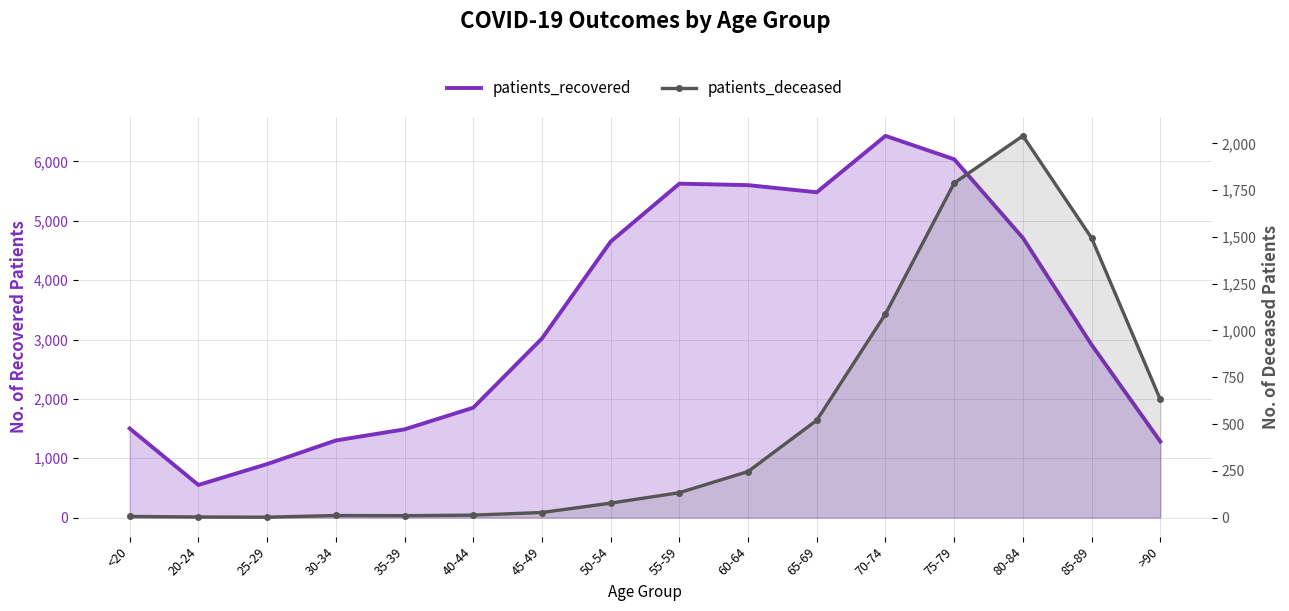

At which category does the chart reach its peak across all series?

70-74